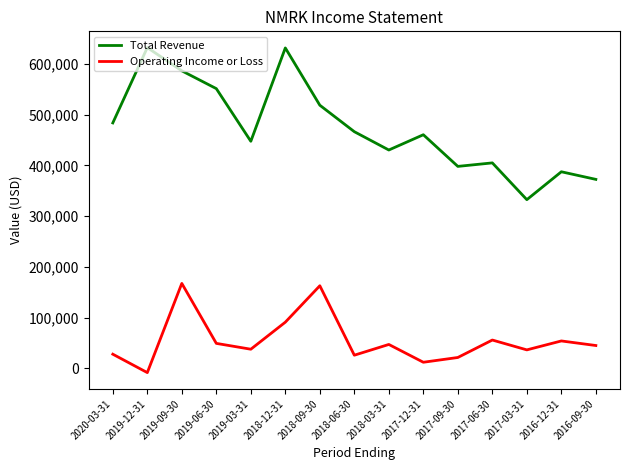

What are all the series names shown in the legend?

Total Revenue, Operating Income or Loss